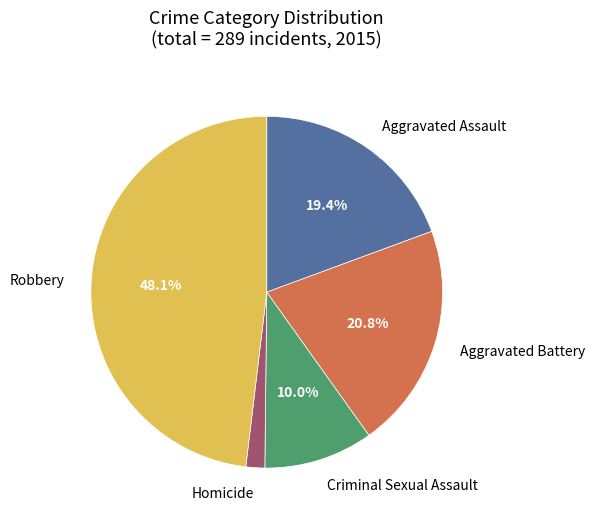

Does any single category account for the majority?

No